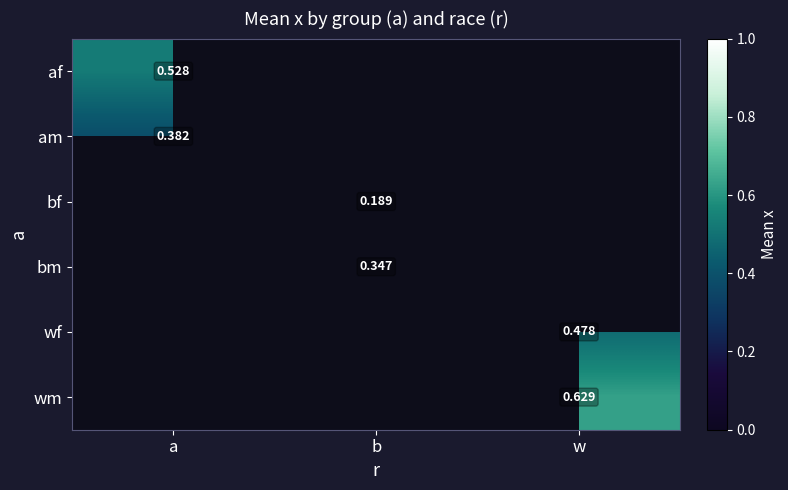

Is the value of am at a greater than the value of bf at b?

Yes